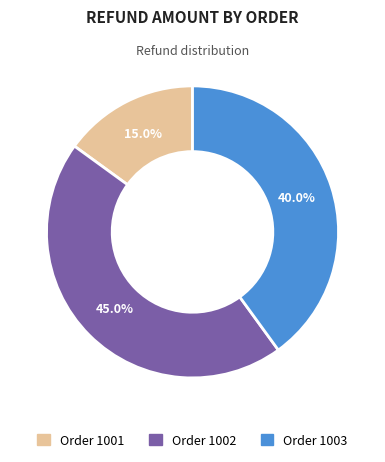

Is there any slice that represents more than half of the pie?

No